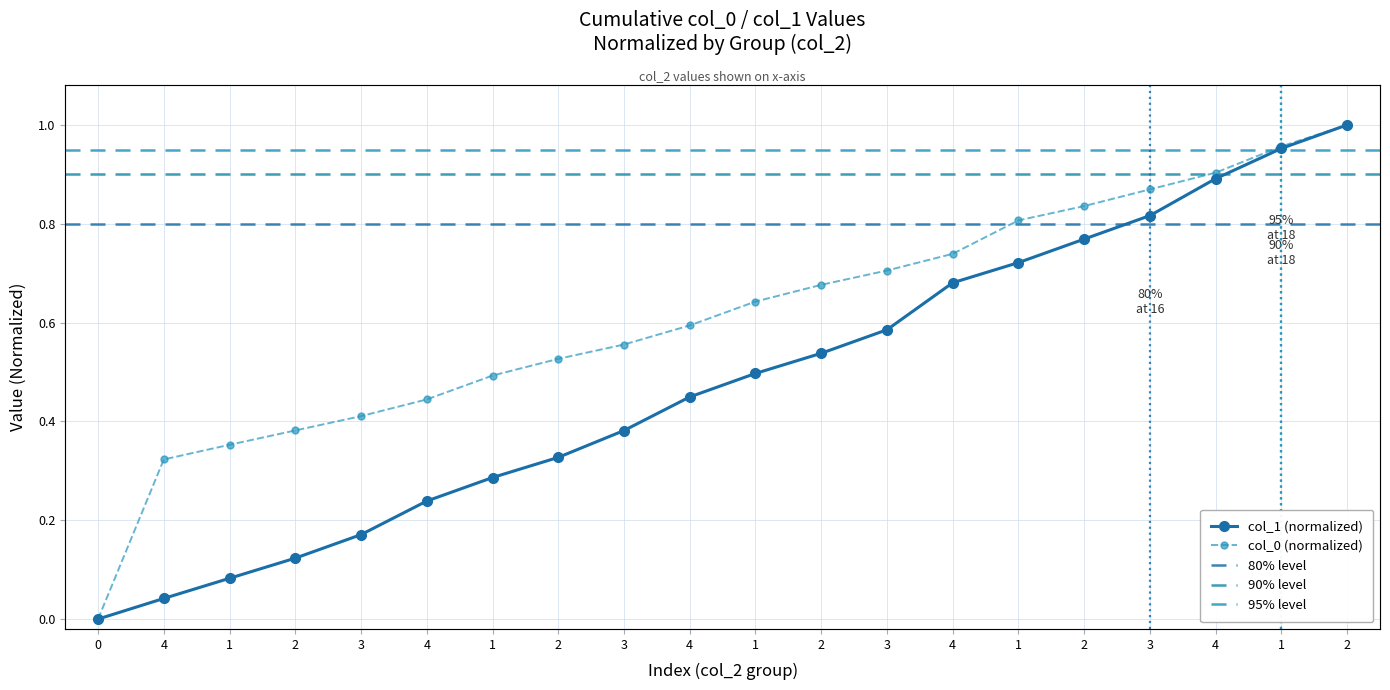

Between 1 and 3, which is larger?

3